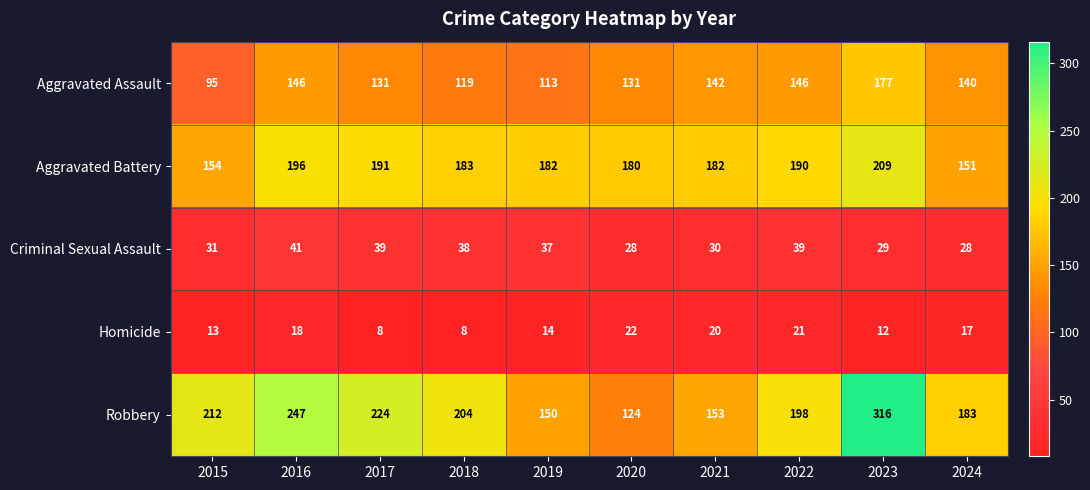

Rank the series by their maximum value, from highest to lowest.

Robbery, Aggravated Battery, Aggravated Assault, Criminal Sexual Assault, Homicide